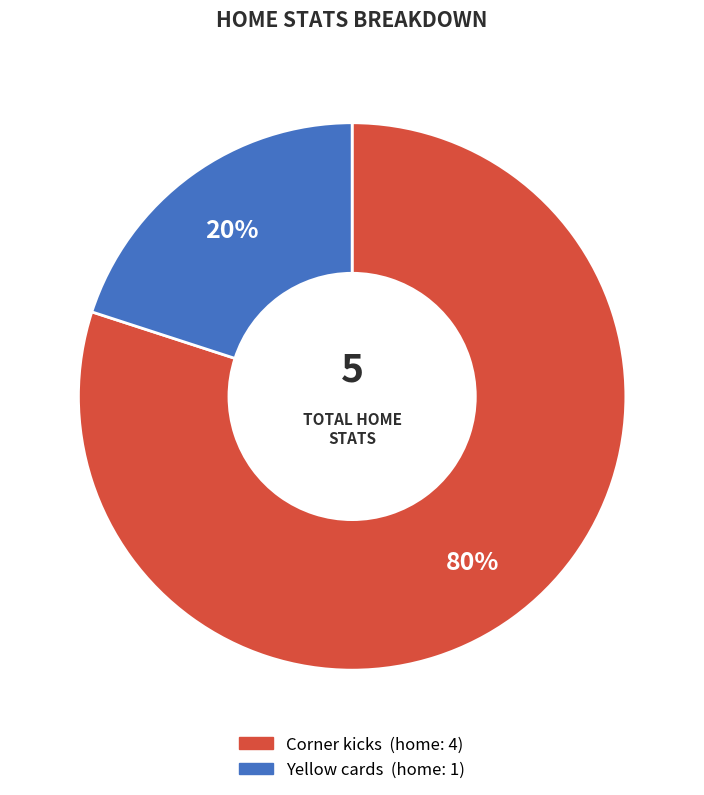

What is the largest slice in the pie chart?

Corner kicks